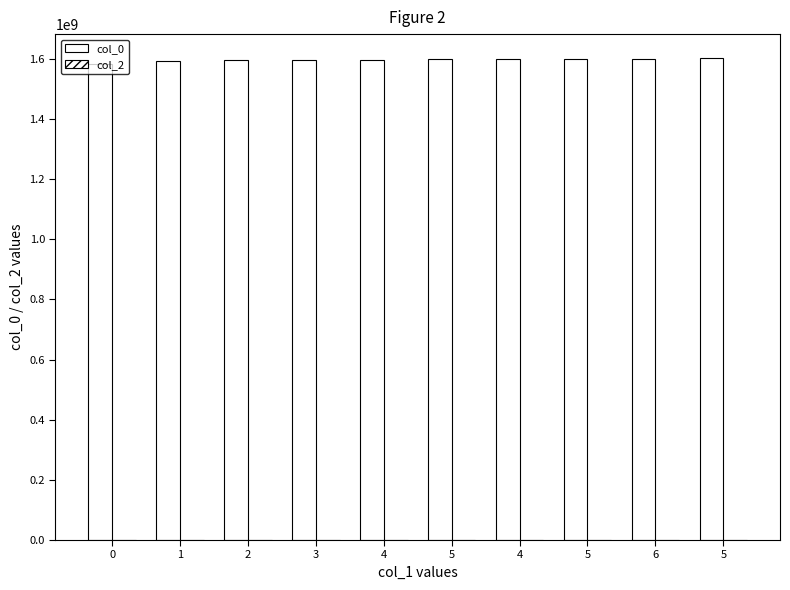

Count the number of categories in the chart.

10